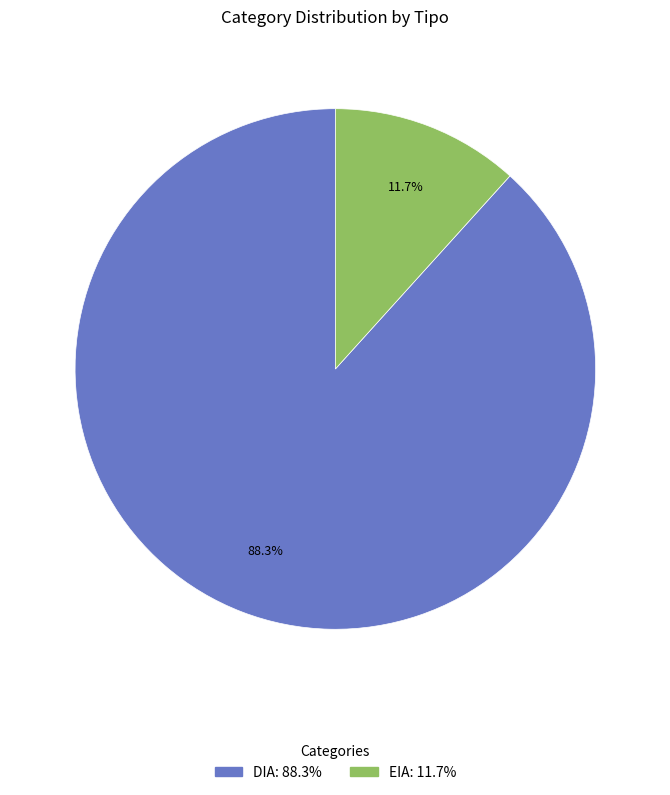

Which has a higher value, DIA: 88.3% or EIA: 11.7%?

DIA: 88.3%